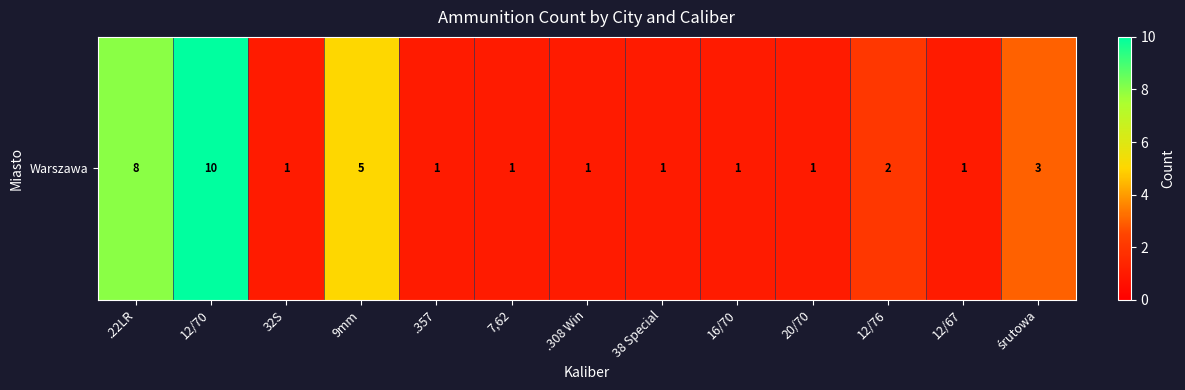

What is the ratio of the value at 12/76 to the value at 12/67?

2.0